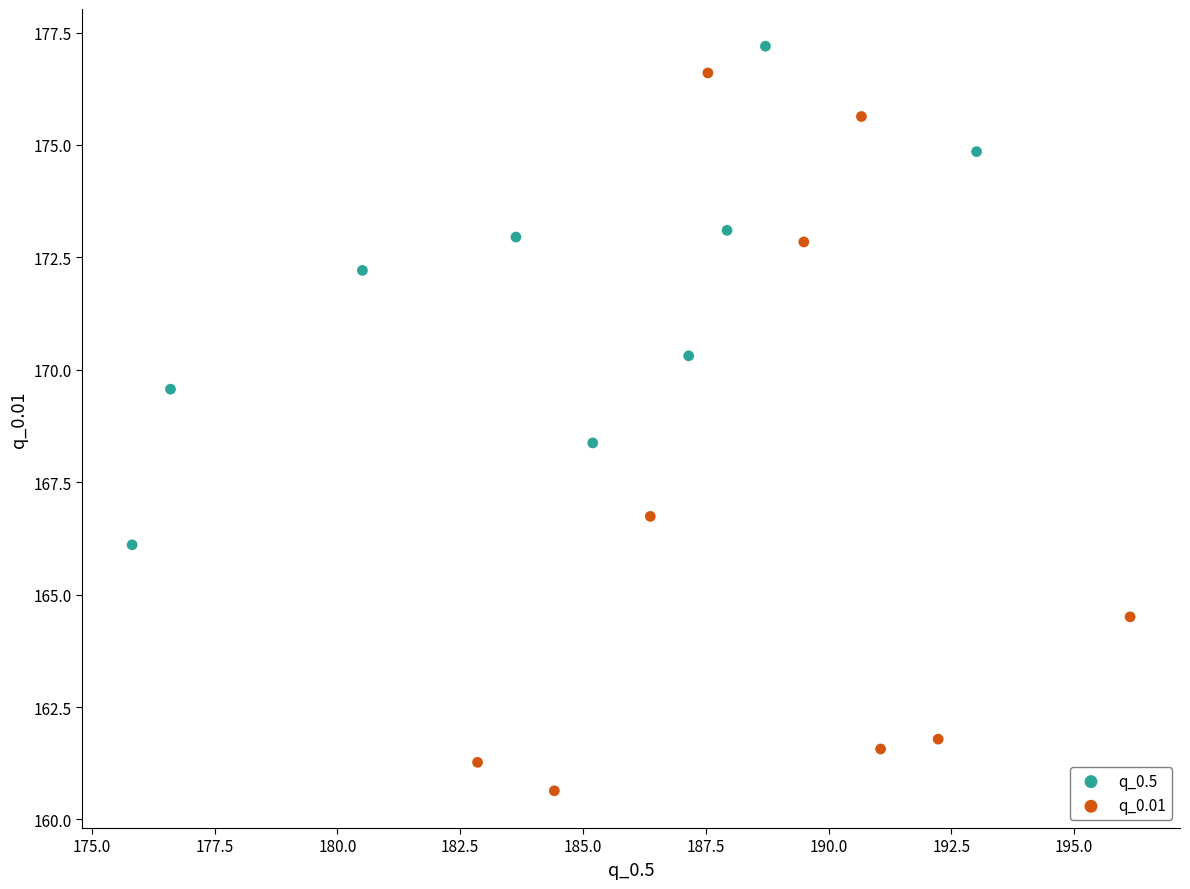

Which series has the widest spread of Y values?

q_0.01